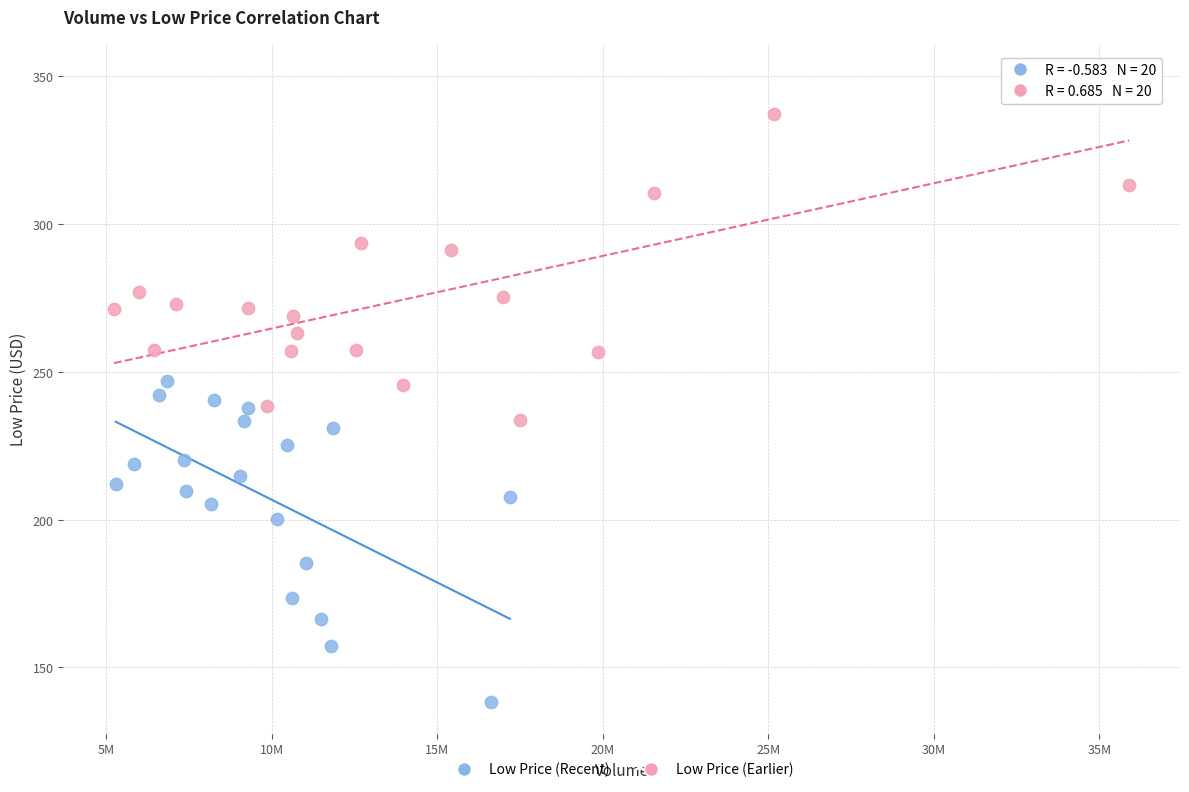

Which series reaches the maximum Y coordinate?

Low Price (Earlier)